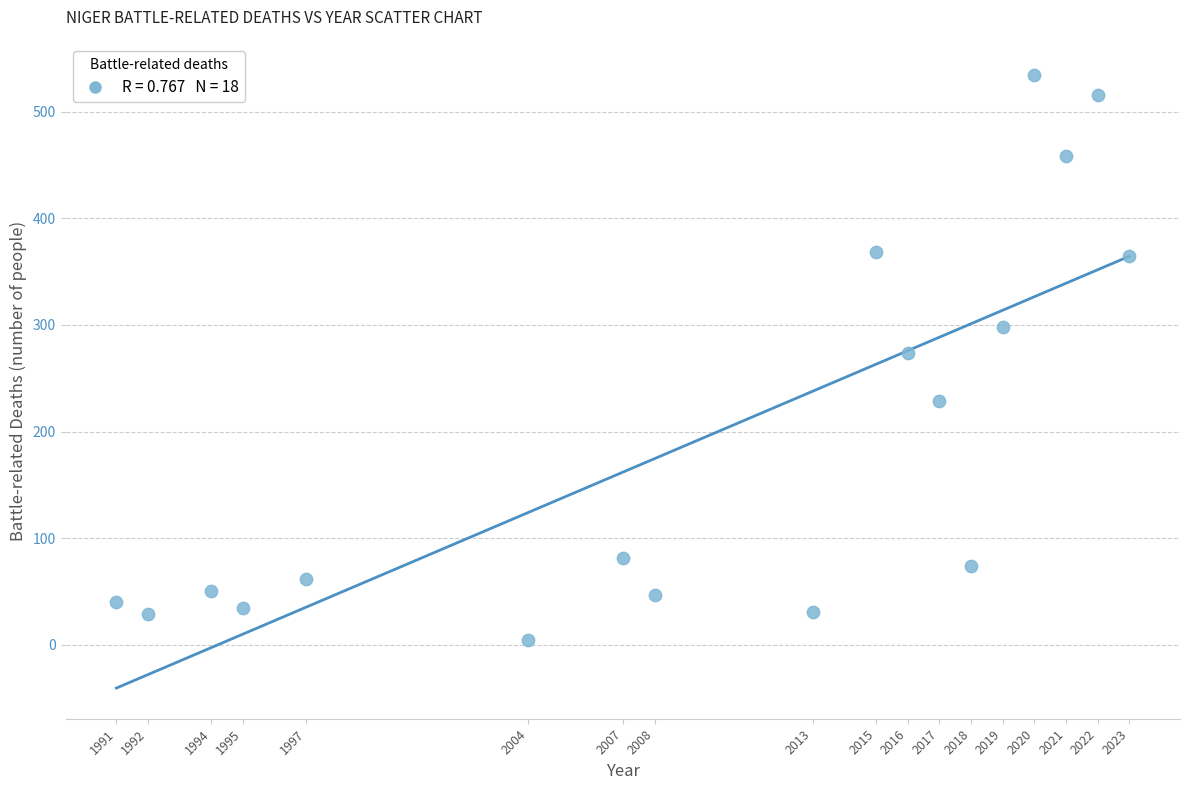

What is the range of X values (max minus min)?

32